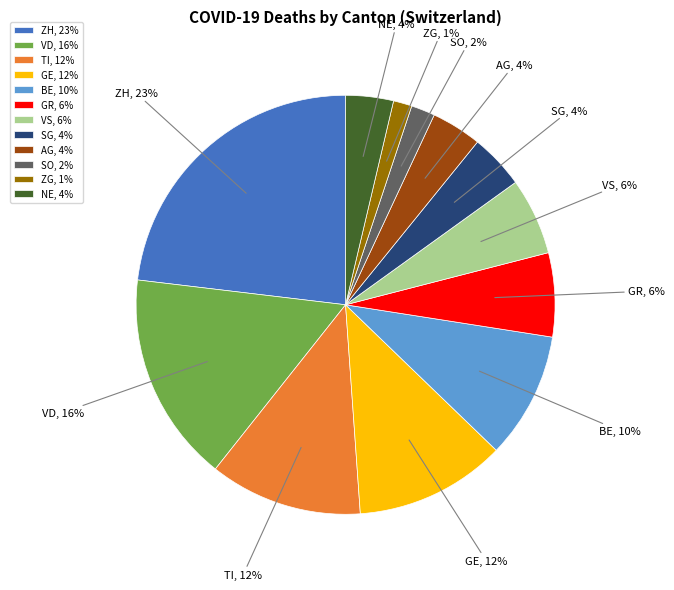

Is NE the majority of the pie?

No